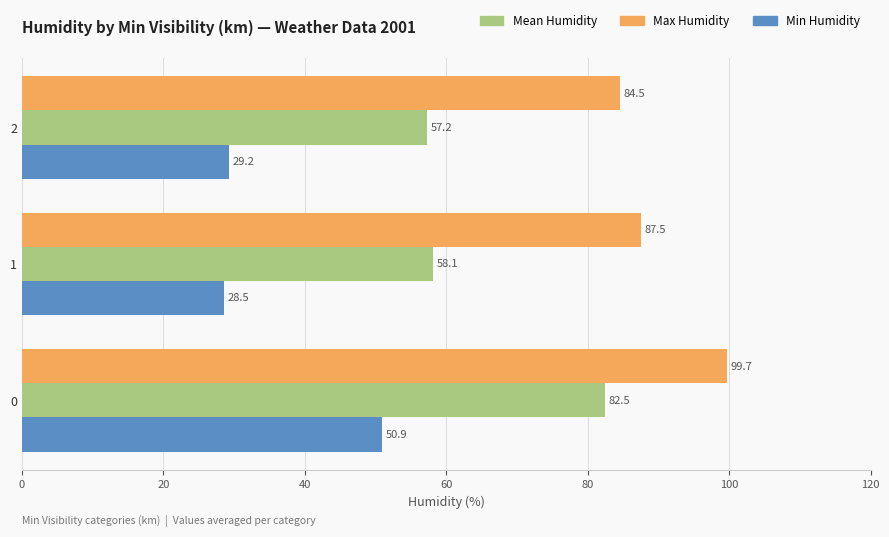

What is the total value across all series at 0?

233.1